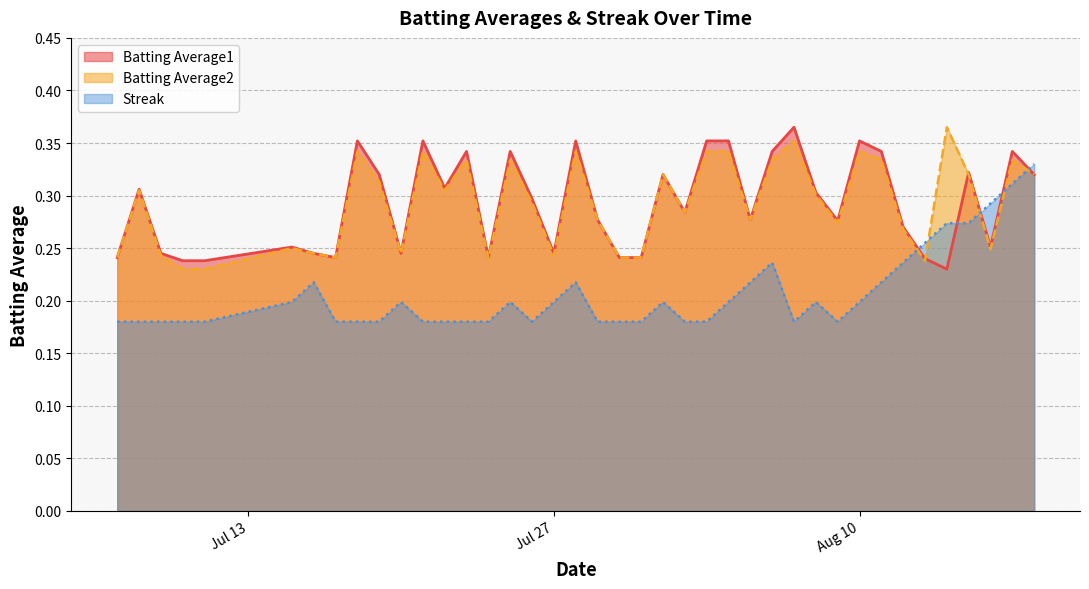

What is the sum of all Batting Average2 values?

11.7